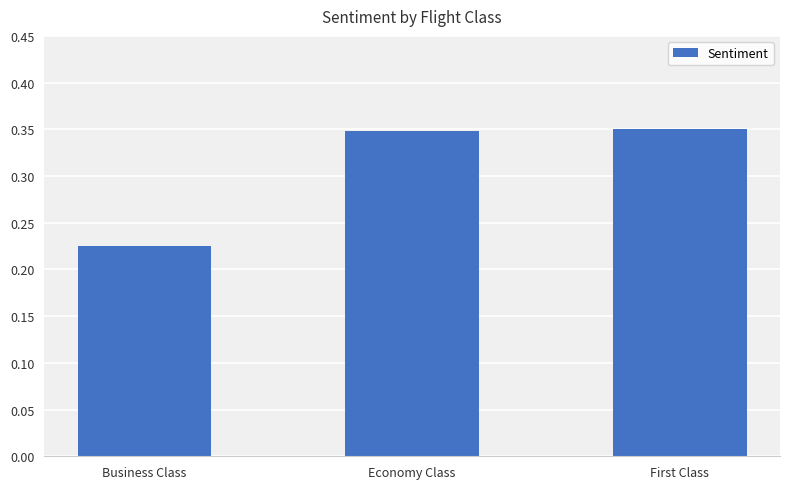

True or false: the data shows 0.6 at First Class.

False